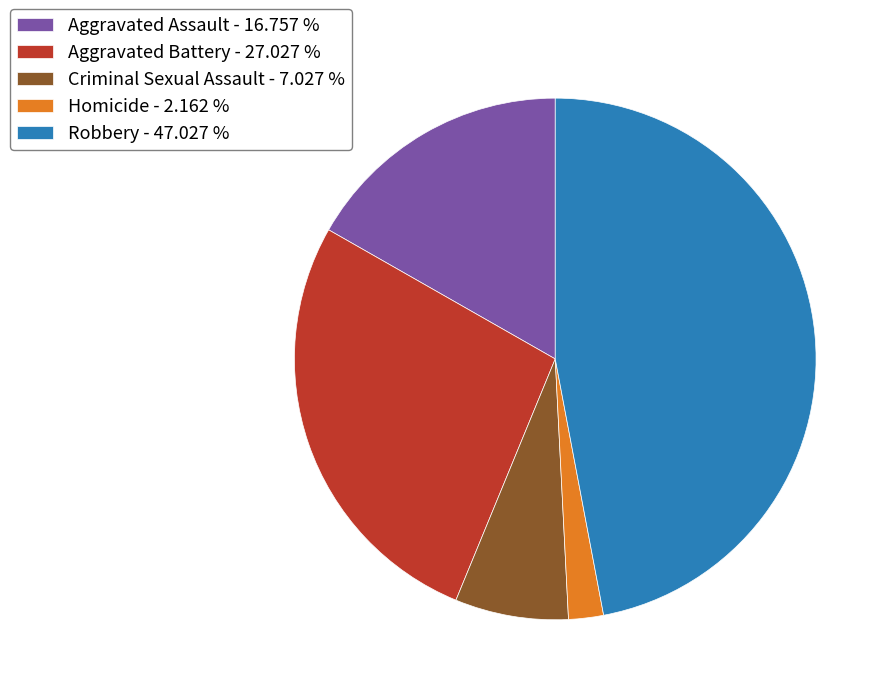

Does Criminal Sexual Assault account for over 50% of the chart?

No